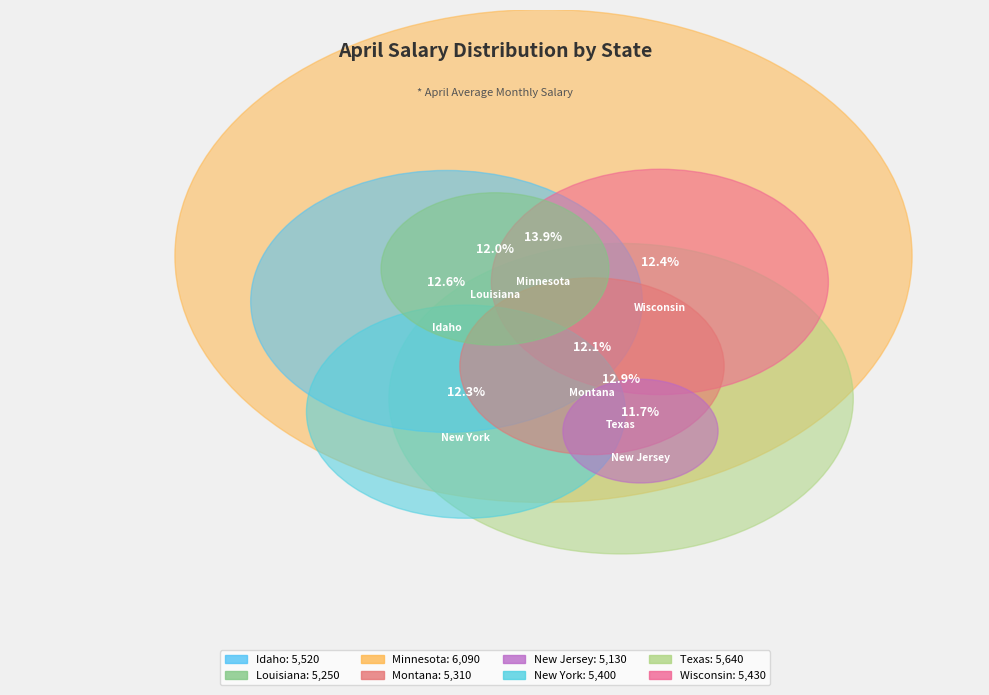

Combined, what portion of the pie is Louisiana and Minnesota?

25.9%